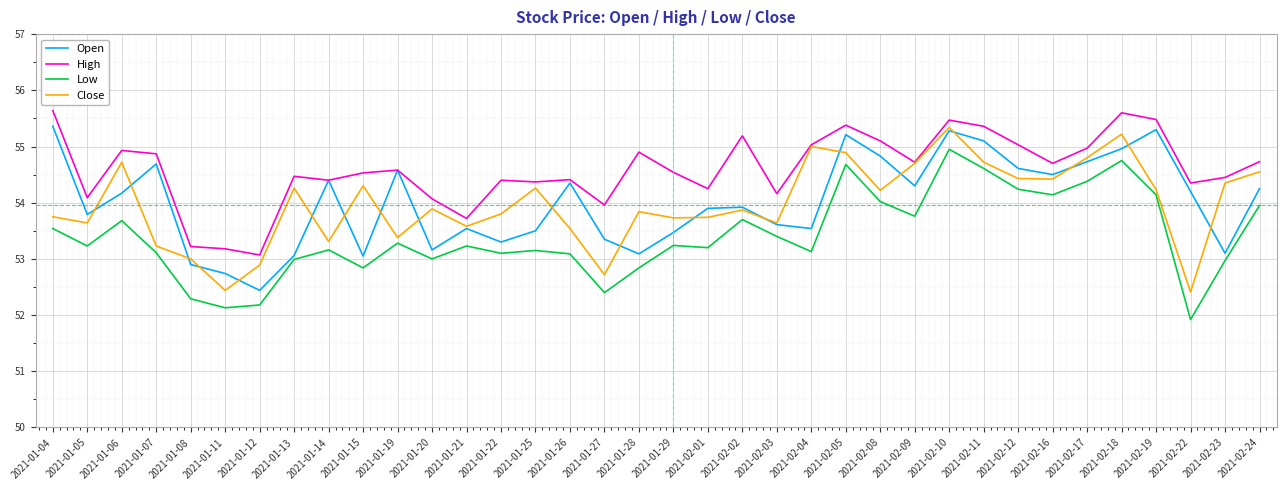

Is it true that Close equals 54.4 at 2021-02-16?

True